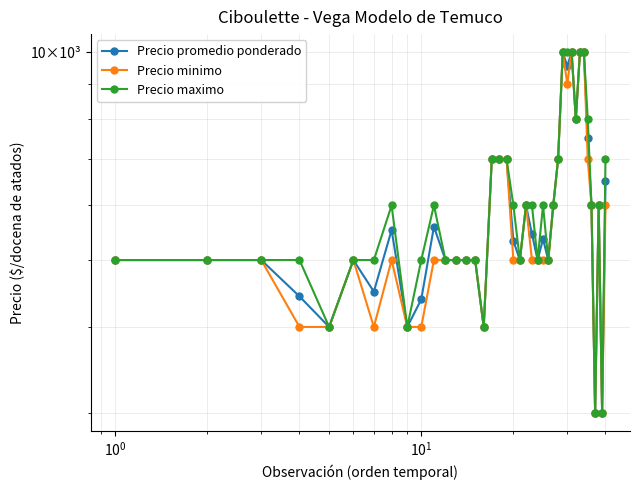

True or false: Precio promedio ponderado and Precio minimo intersect in this chart.

False